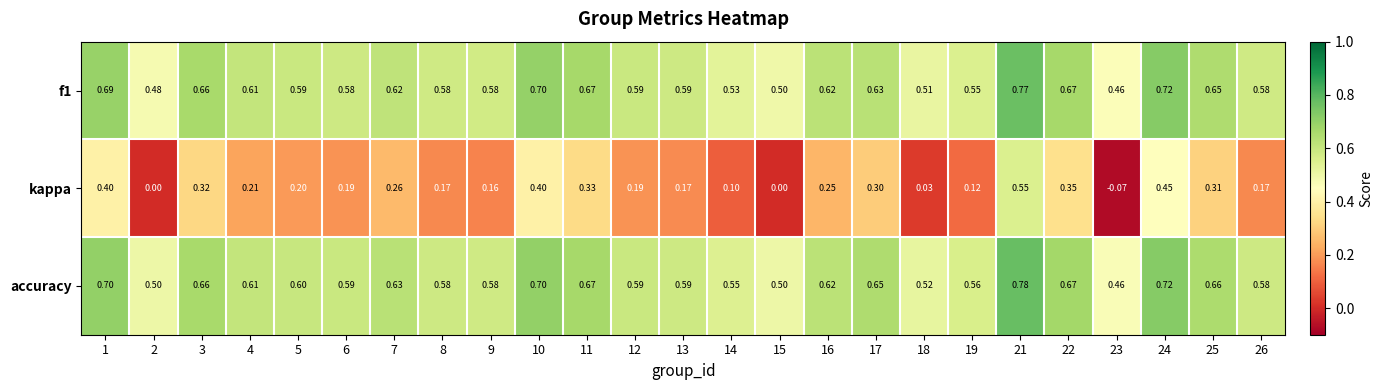

Which series has the largest range (max minus min)?

kappa